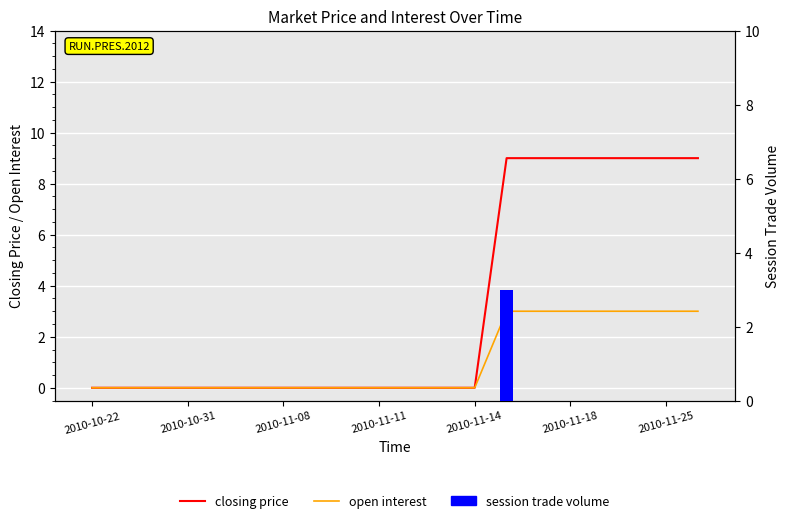

How many bars are there in total?

60